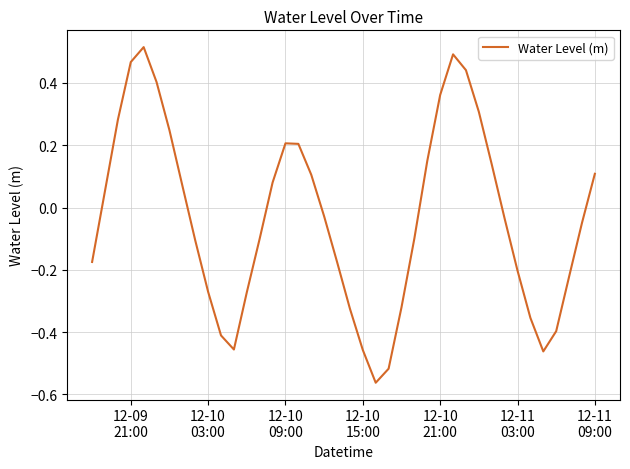

How many points are higher than both their immediate neighbors (excluding endpoints)?

3